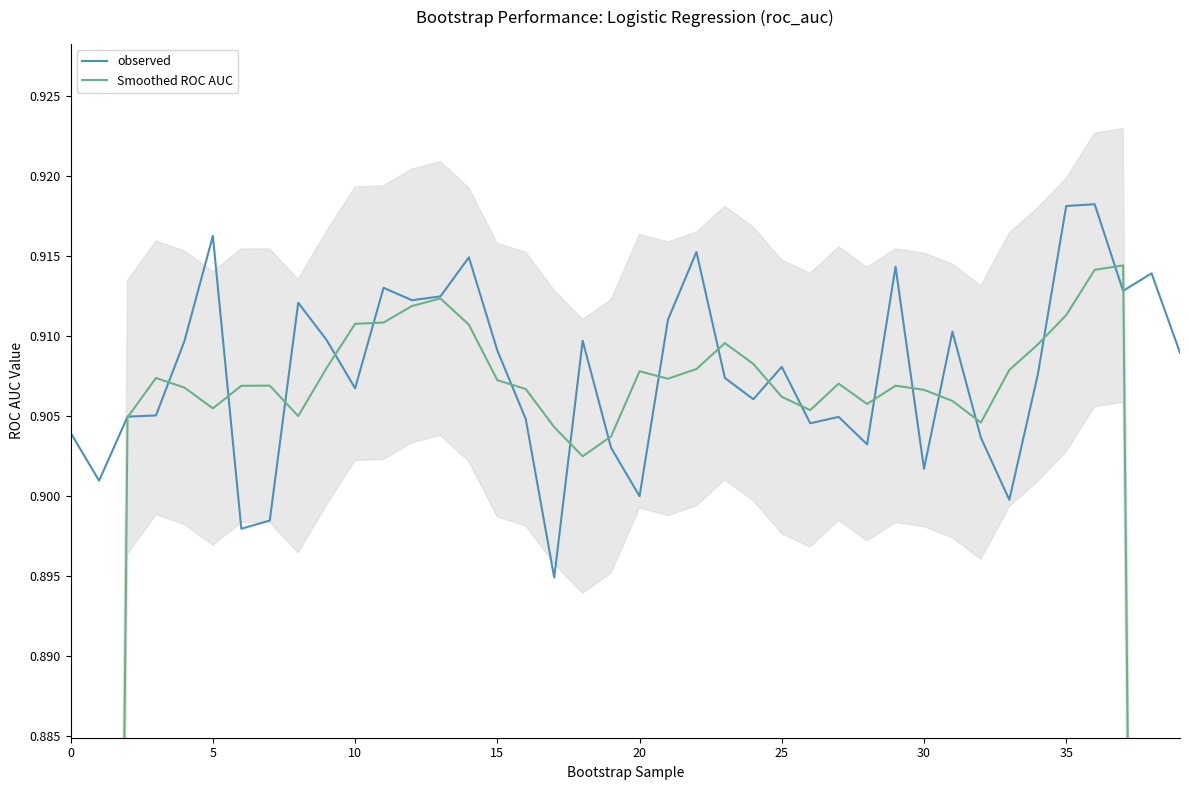

The value of Smoothed ROC AUC at 20 is 0.9. True or false?

True